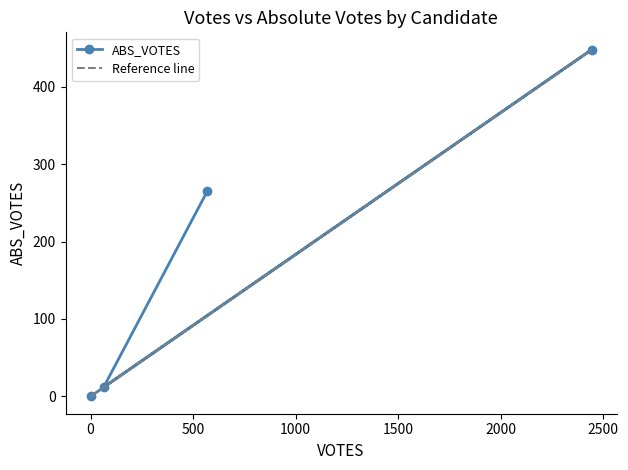

How many positive values does the ABS_VOTES series have?

3